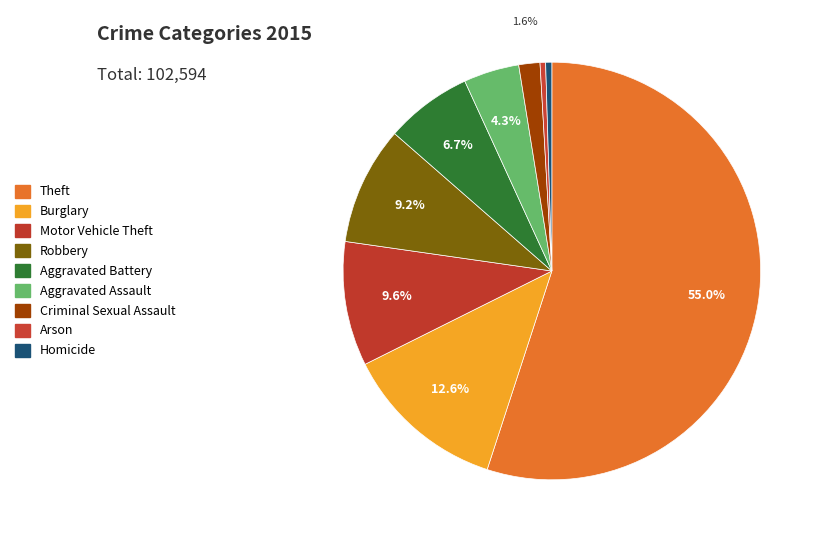

What is the total percentage of Aggravated Battery and Theft?

61.7%